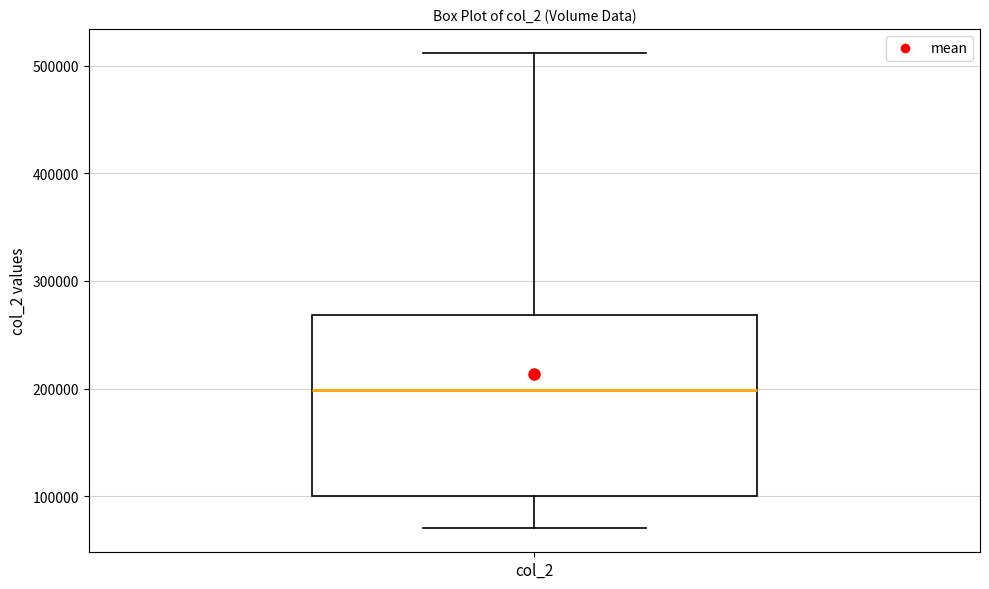

Where is the lower edge of the box for col_2 on the y-axis? The values are not printed on the chart, so give them approximately, as read against the axis.

100000